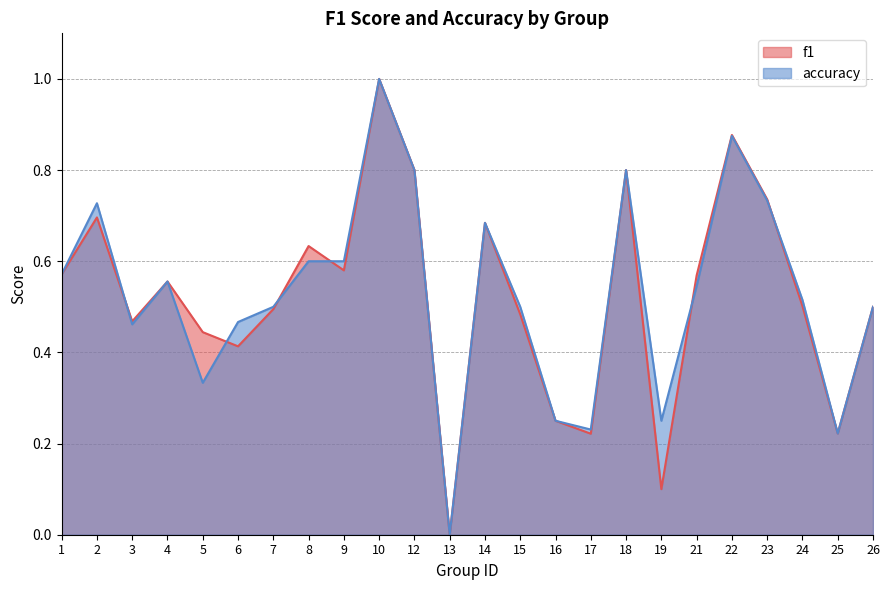

How many lines are shown in the chart?

2